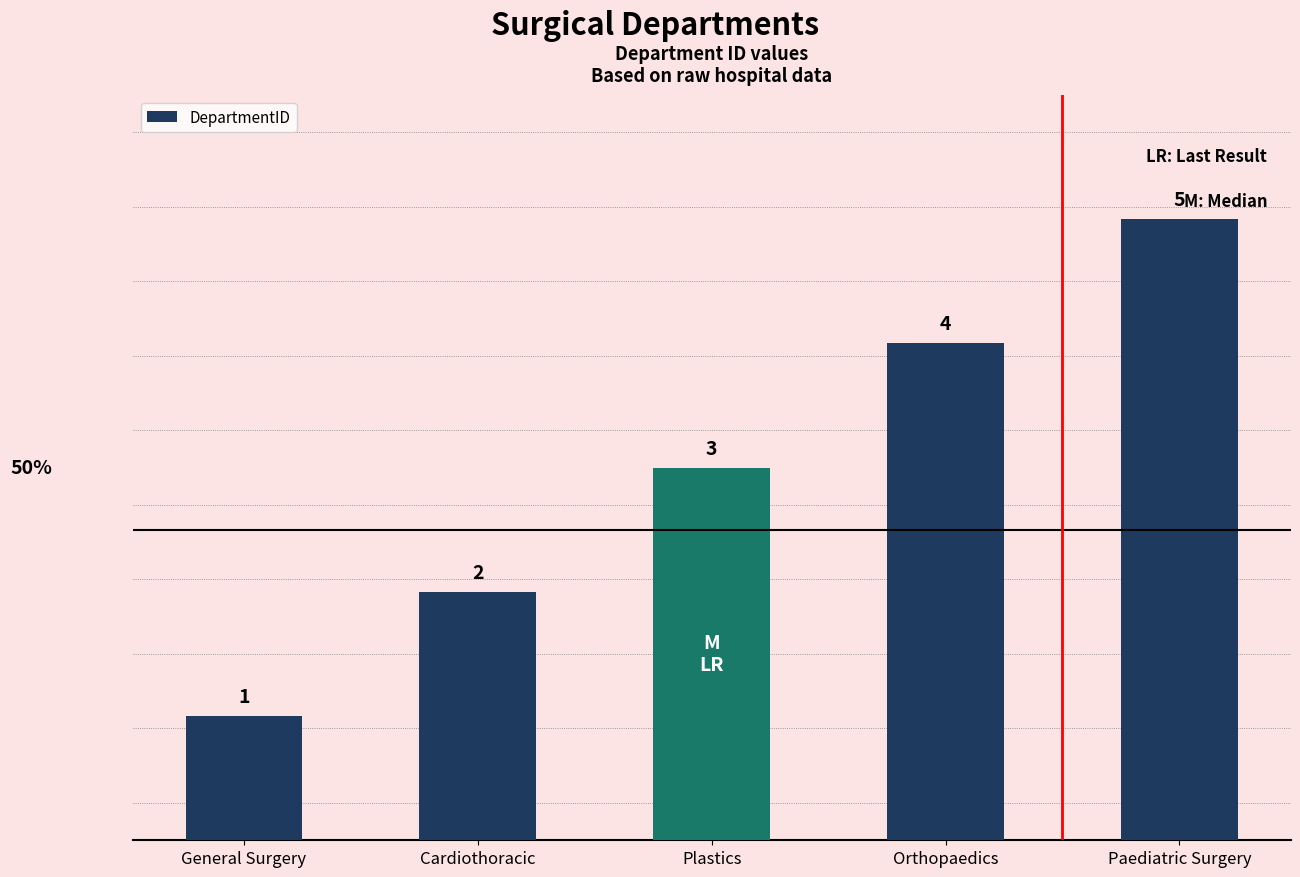

At which category does the chart reach its minimum across all series?

General Surgery